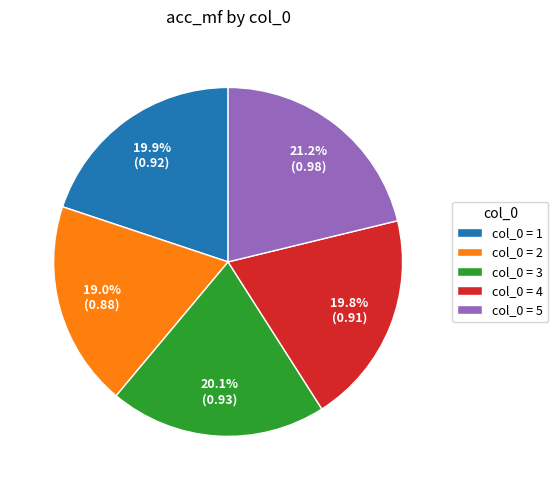

Combined, do col_0 = 2 and col_0 = 5 account for over 50%?

No